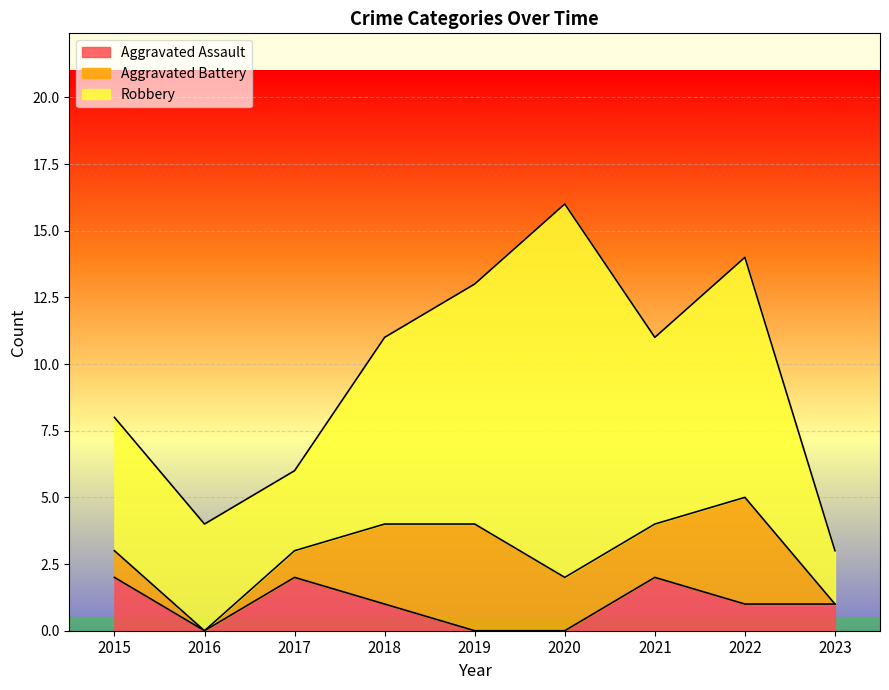

At which label does Aggravated Battery first exceed 2?

2018